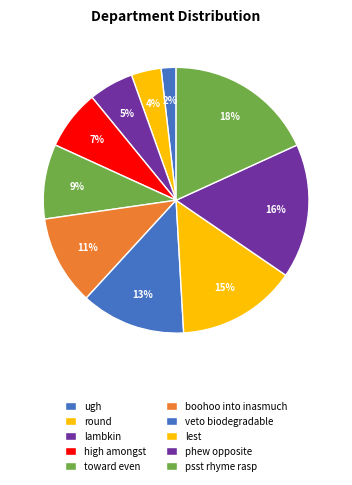

How many slices are in this pie chart?

10